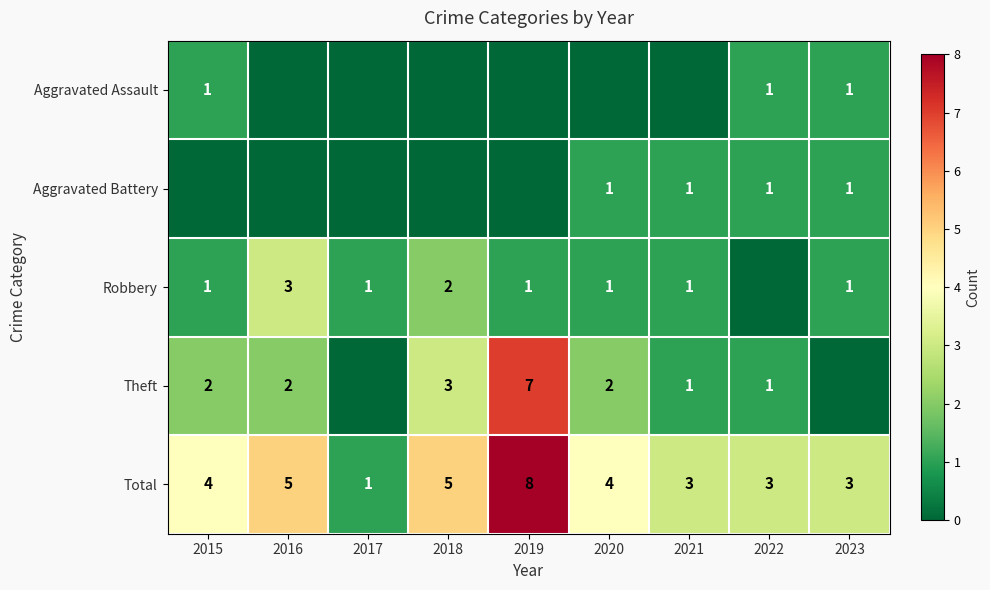

What is the spread (max minus min) of values at 2019?

8